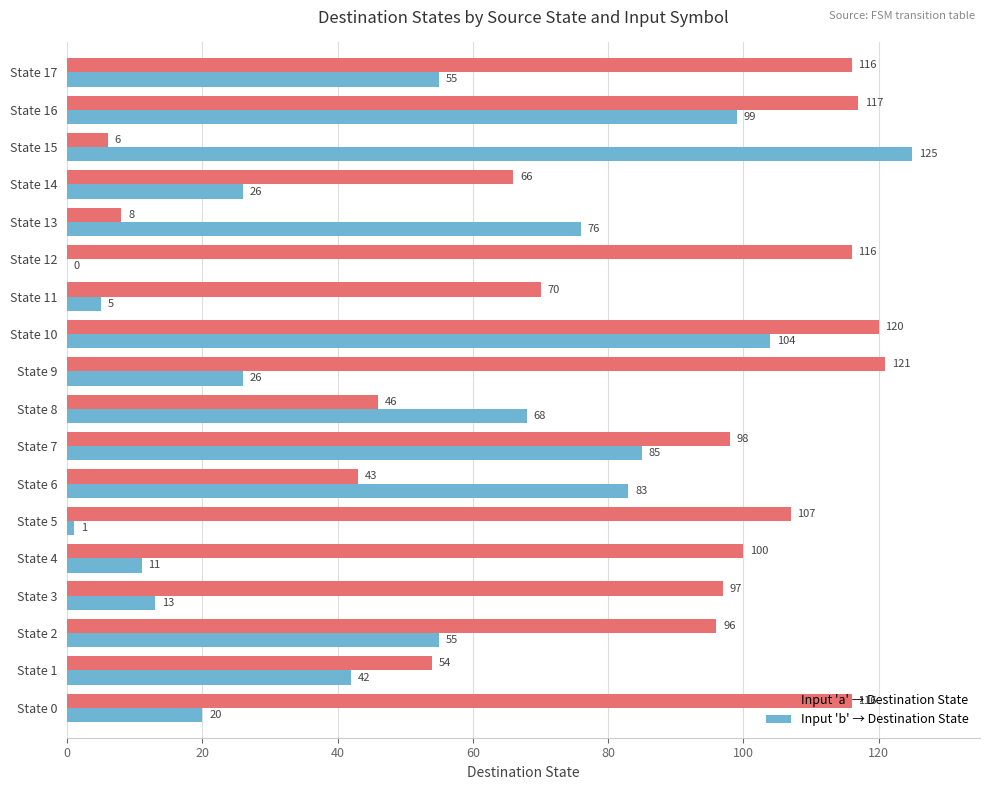

At which category is the sum across all series the highest?

State 10